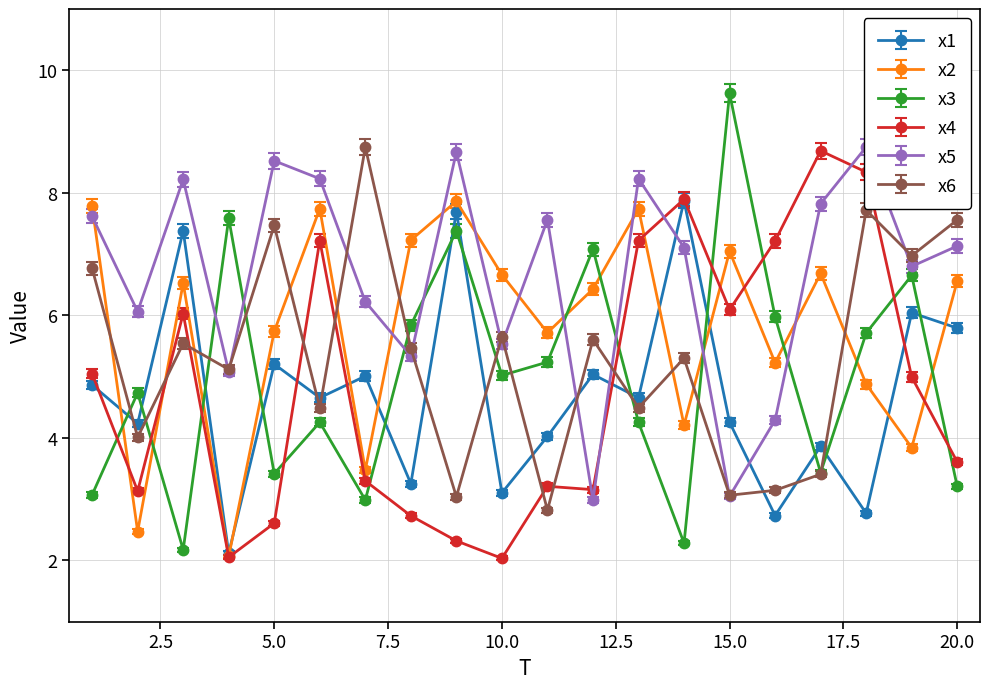

Reading right to left, what are all the values shown in this chart?

x1: 20=5.8	19=6.0	18=2.8	17=3.9	16=2.7	15=4.3	14=7.9	13=4.7	12=5.0	11=4.0	10=3.1	9=7.7	8=3.3	7=5.0	6=4.7	5=5.2	4=2.1	3=7.4	2=4.2	1=4.9
x2: 20=6.6	19=3.8	18=4.9	17=6.7	16=5.2	15=7.0	14=4.2	13=7.7	12=6.4	11=5.7	10=6.7	9=7.9	8=7.2	7=3.5	6=7.7	5=5.7	4=2.1	3=6.5	2=2.5	1=7.8
x3: 20=3.2	19=6.7	18=5.7	17=3.4	16=6.0	15=9.6	14=2.3	13=4.3	12=7.1	11=5.2	10=5.0	9=7.4	8=5.8	7=3.0	6=4.3	5=3.4	4=7.6	3=2.2	2=4.7	1=3.1
x4: 20=3.6	19=5.0	18=8.3	17=8.7	16=7.2	15=6.1	14=7.9	13=7.2	12=3.2	11=3.2	10=2.0	9=2.3	8=2.7	7=3.3	6=7.2	5=2.6	4=2.1	3=6.0	2=3.1	1=5.0
x5: 20=7.1	19=6.8	18=8.7	17=7.8	16=4.3	15=3.0	14=7.1	13=8.2	12=3.0	11=7.6	10=5.5	9=8.7	8=5.3	7=6.2	6=8.2	5=8.5	4=5.1	3=8.2	2=6.1	1=7.6
x6: 20=7.6	19=7.0	18=7.7	17=3.4	16=3.1	15=3.1	14=5.3	13=4.5	12=5.6	11=2.8	10=5.7	9=3.0	8=5.5	7=8.7	6=4.5	5=7.5	4=5.1	3=5.5	2=4.0	1=6.8